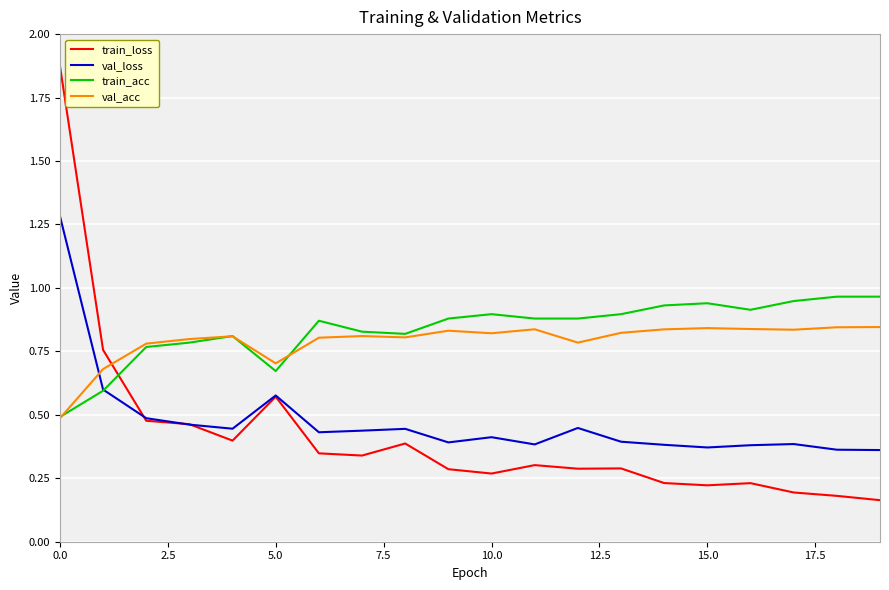

After their last crossing, which series has the higher values: val_loss or val_acc?

val_acc